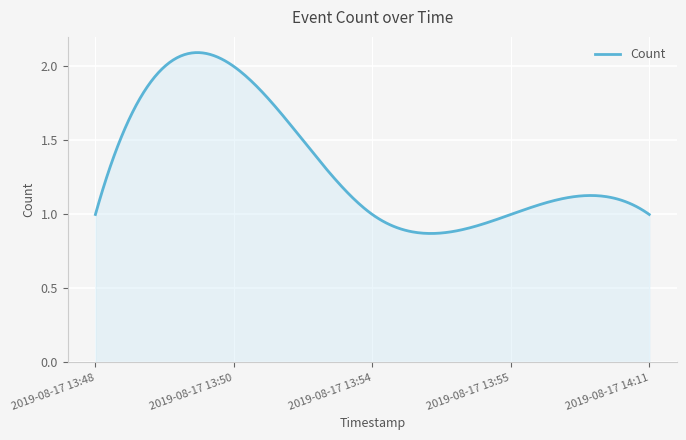

Reading left to right, transcribe all the data shown in this chart.

1	2	1	1	1